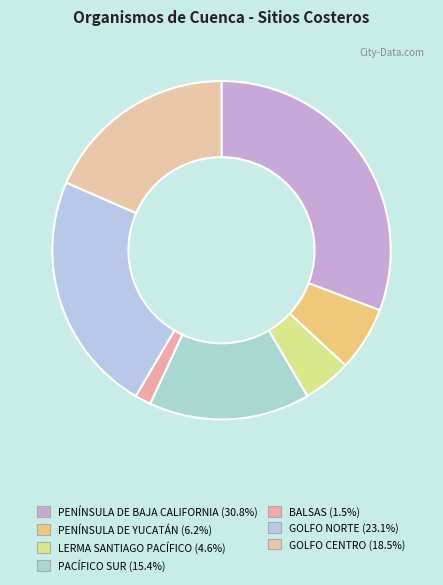

Which category has the smallest portion of the pie?

BALSAS